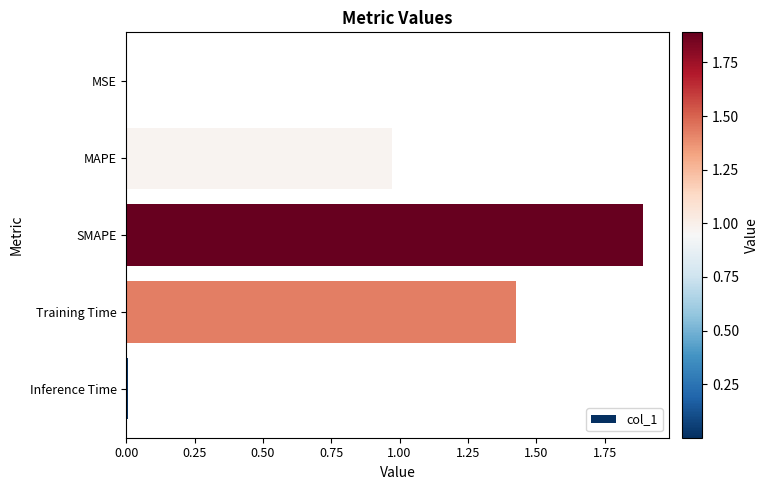

Is it true that the value at Training Time is 2.5?

False